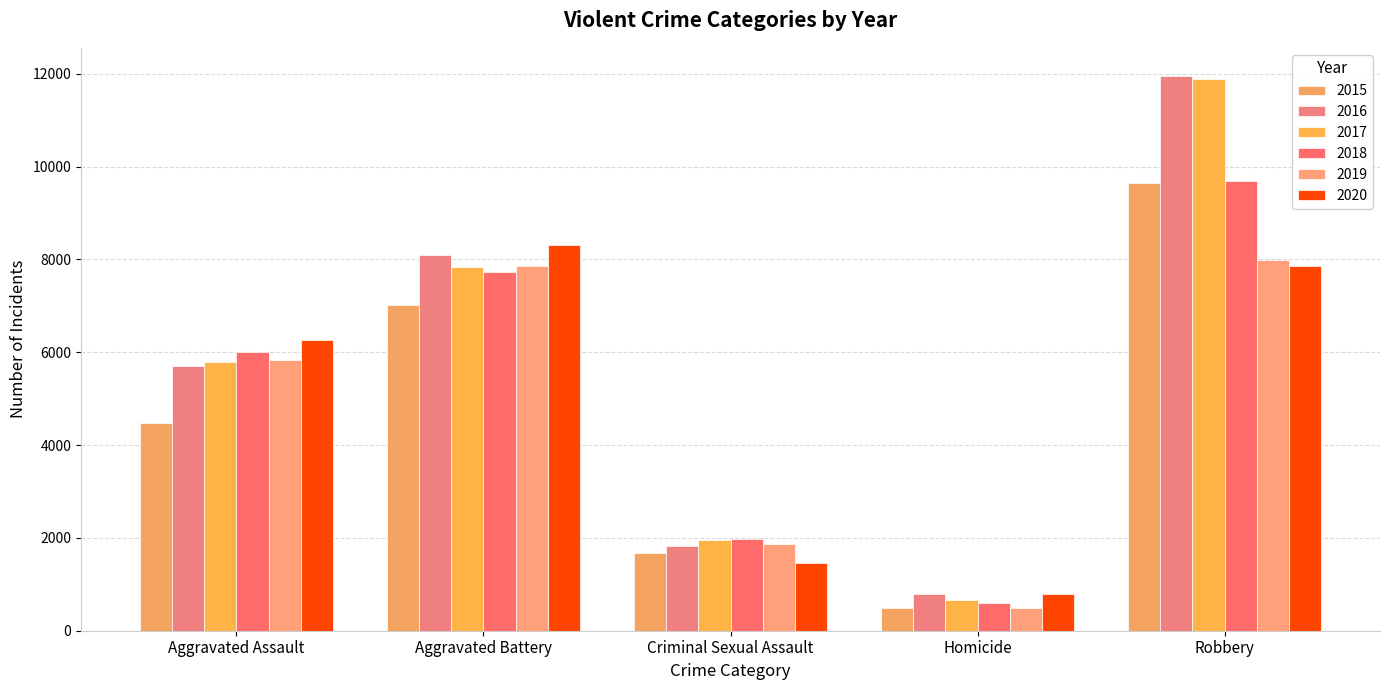

Reading right to left, what are all the values shown in this chart?

2015: 9638	496	1670	7018	4480
2016: 11960	786	1817	8085	5712
2017: 11880	672	1945	7845	5793
2018: 9679	589	1977	7734	6001
2019: 7994	498	1879	7857	5840
2020: 7855	787	1453	8320	6263